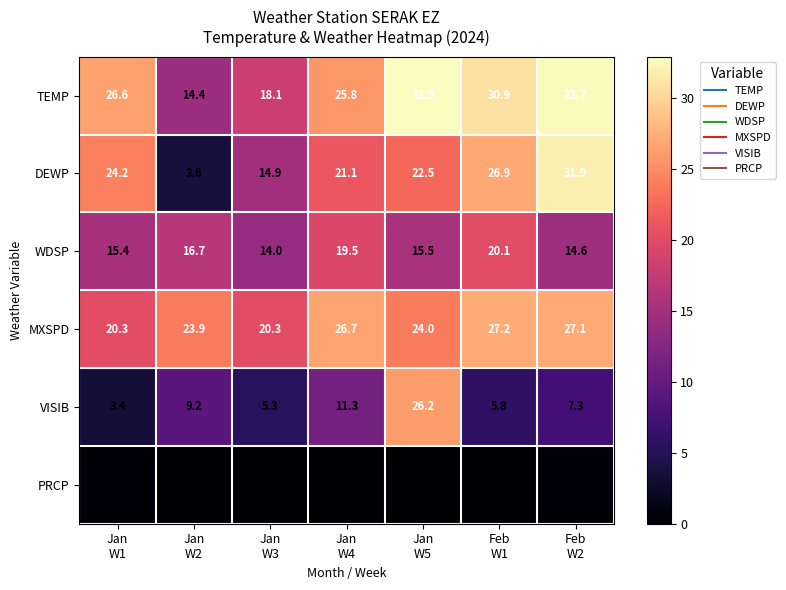

Rank the series by their maximum value, from lowest to highest.

PRCP, WDSP, VISIB, MXSPD, DEWP, TEMP